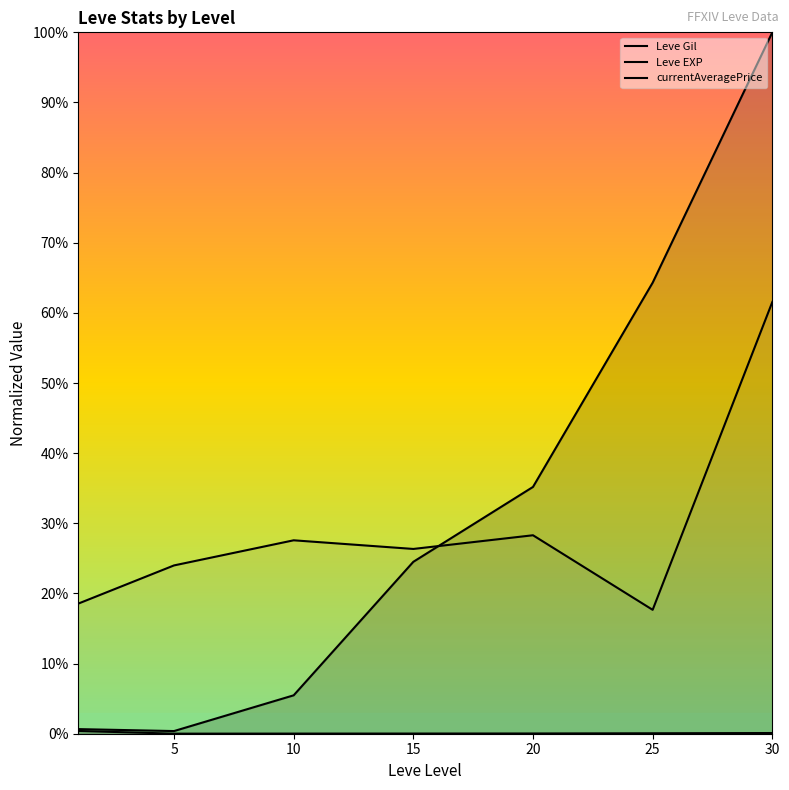

At 30, list the series in order from smallest to largest.

Leve EXP, currentAveragePrice, Leve Gil